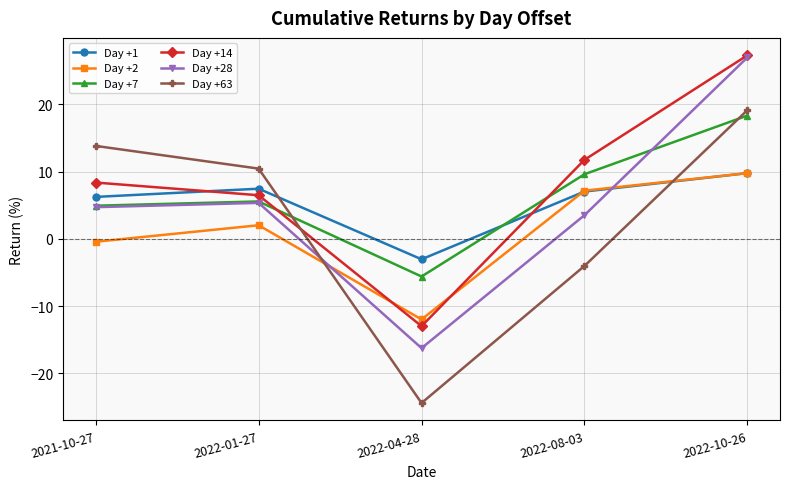

Which series changed the most between 2022-04-28 and 2022-08-03?

Day +14